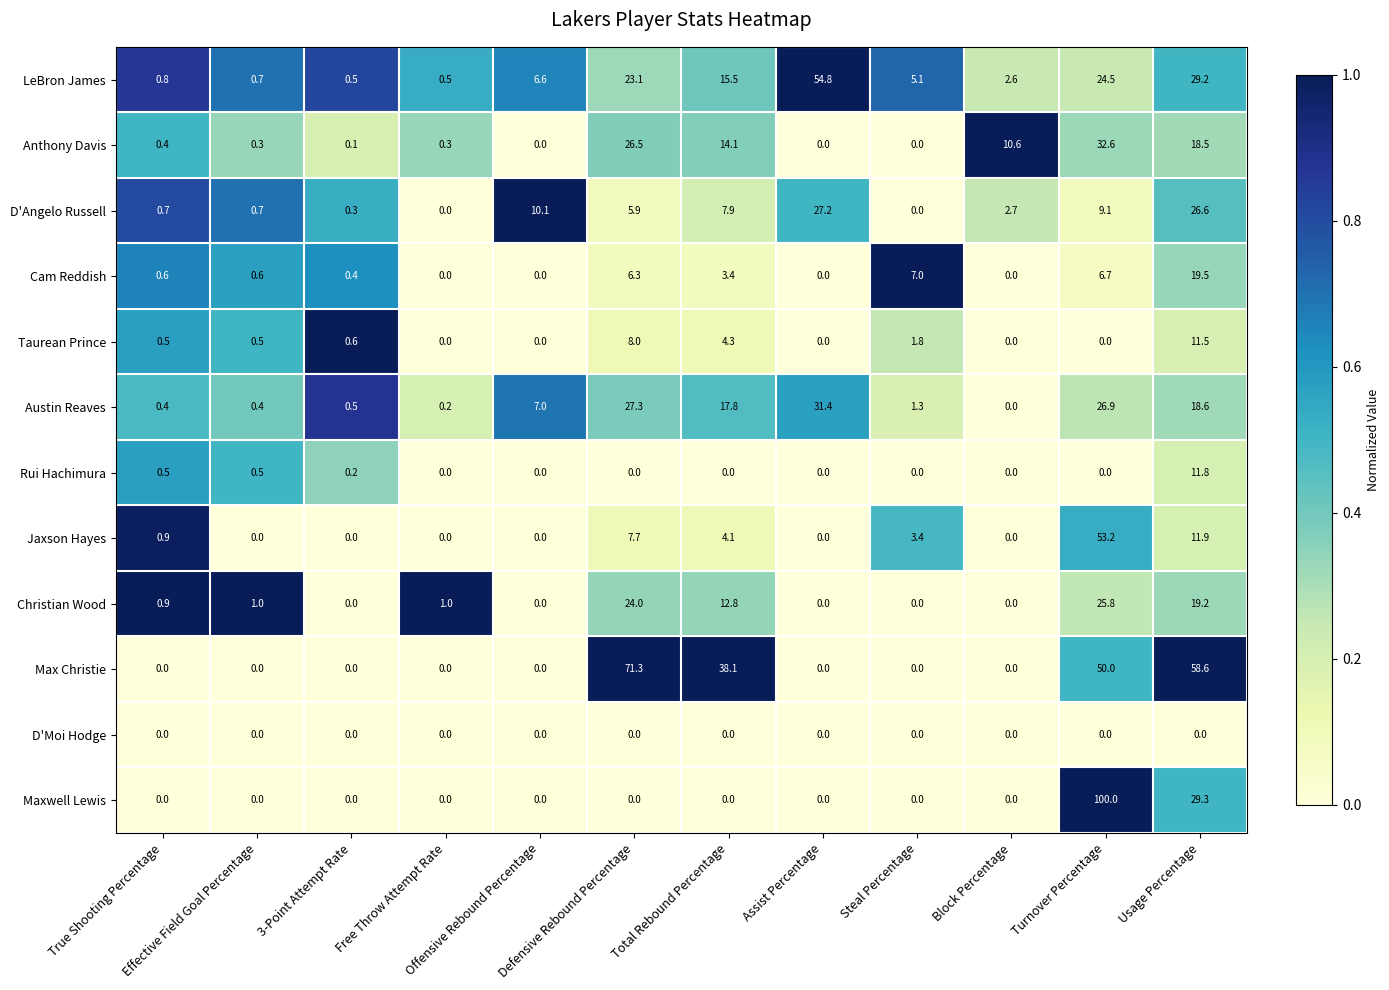

Which series has the widest spread of values?

Maxwell Lewis